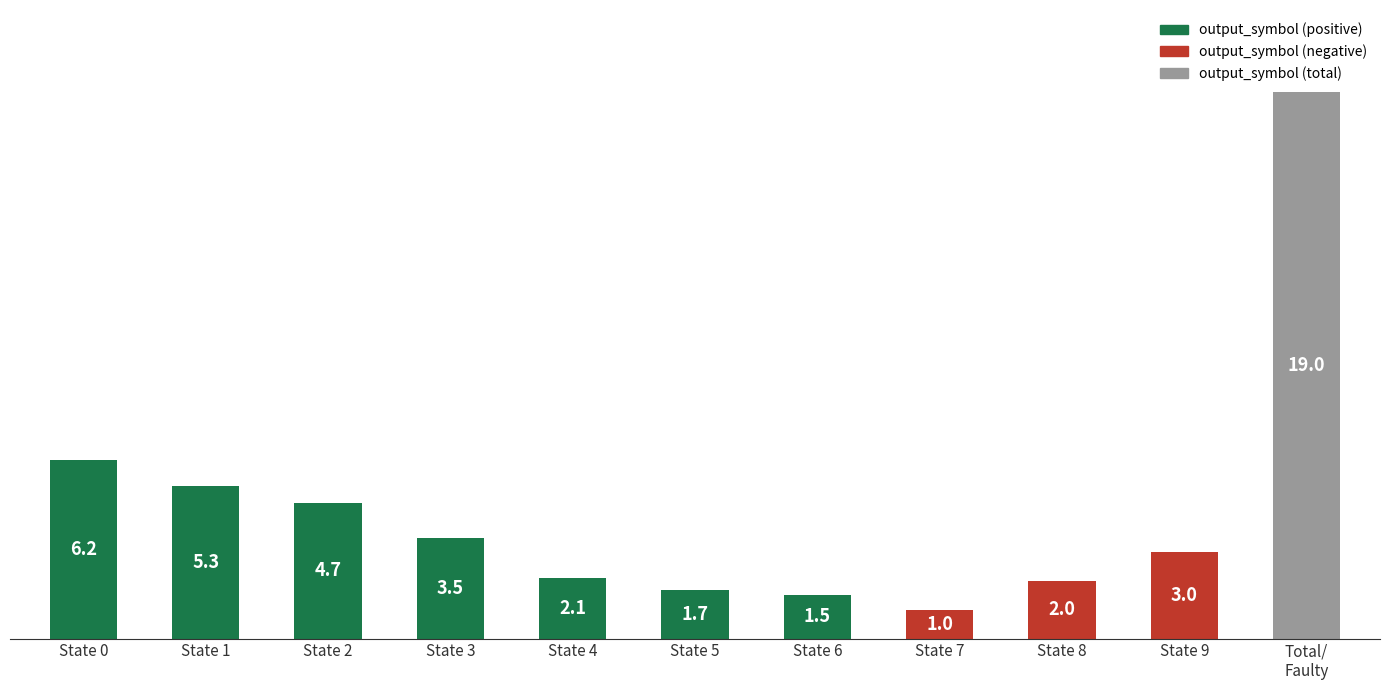

How many data points does each series have?

11